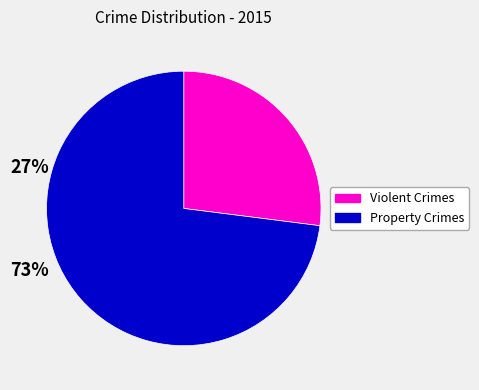

Is there a majority slice in this chart?

Yes